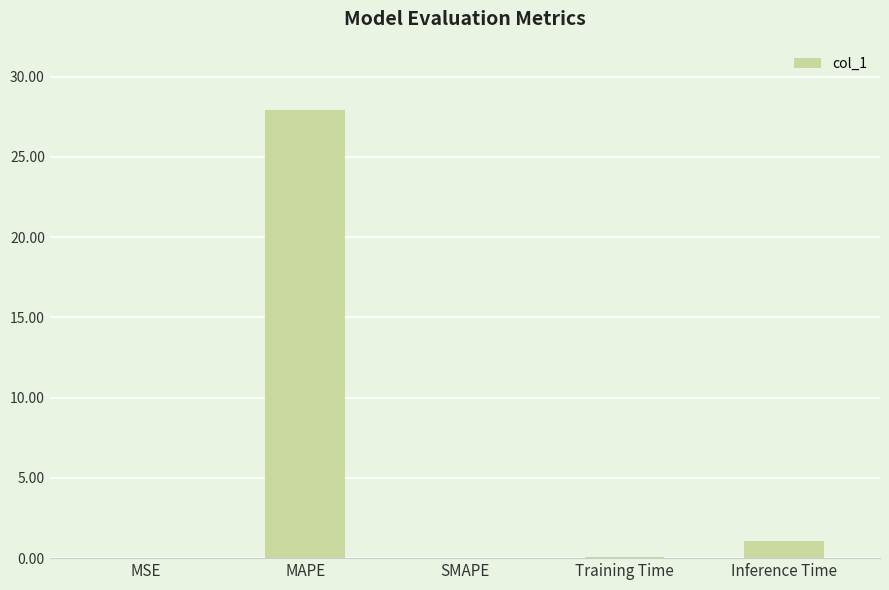

The value at SMAPE is 0.0. True or false?

True